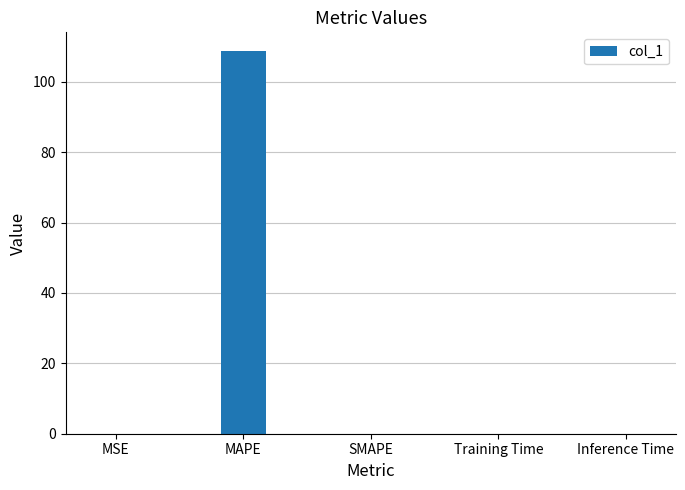

Is it true that the value at MAPE is 36.7?

False